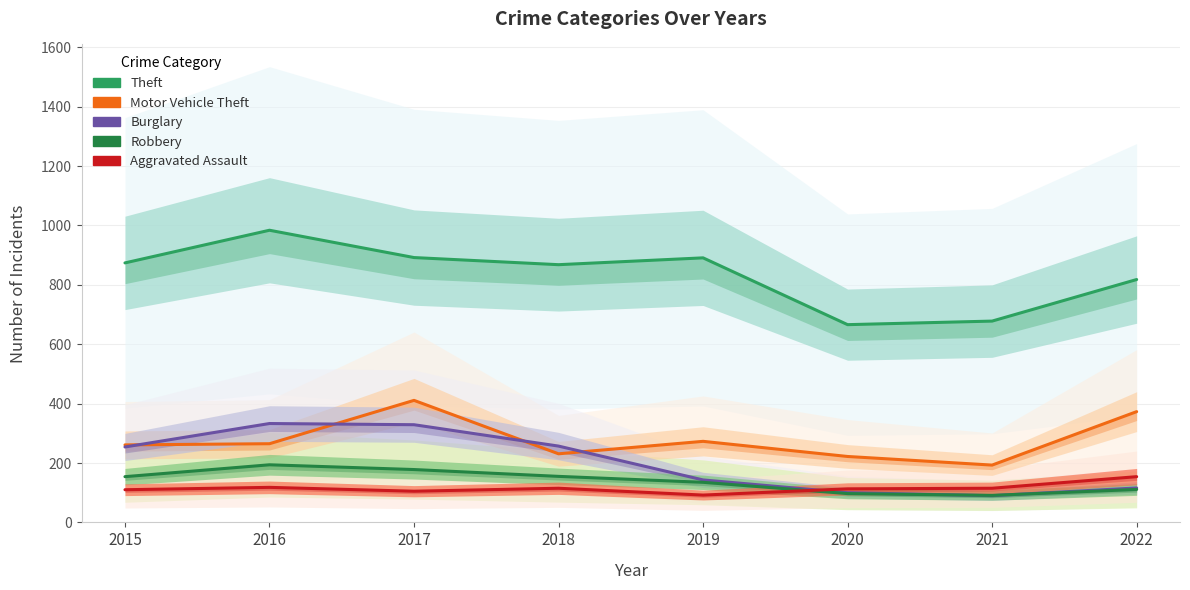

What is the maximum value for Motor Vehicle Theft?

411